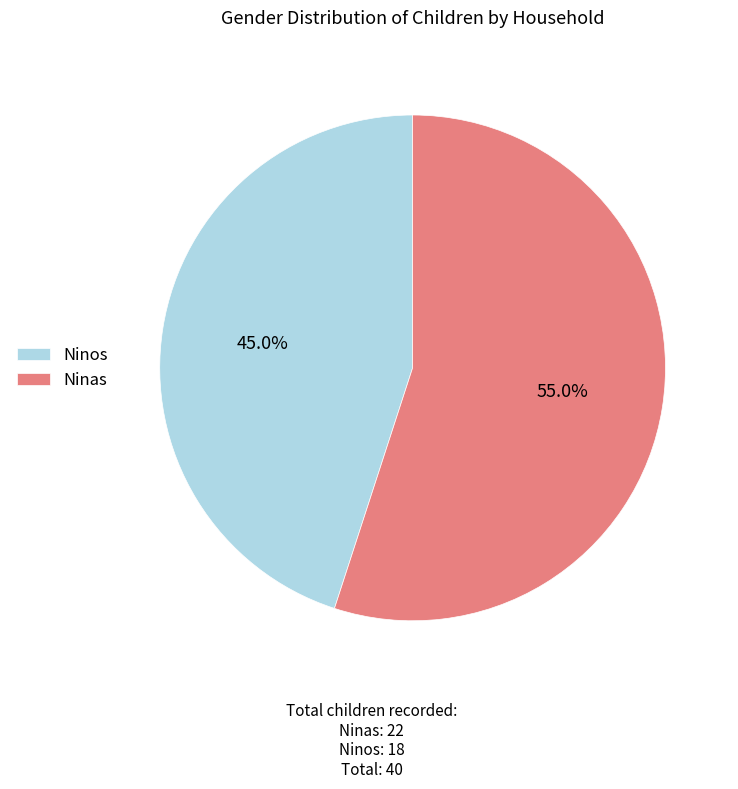

What is the smallest slice in the pie chart?

Ninos